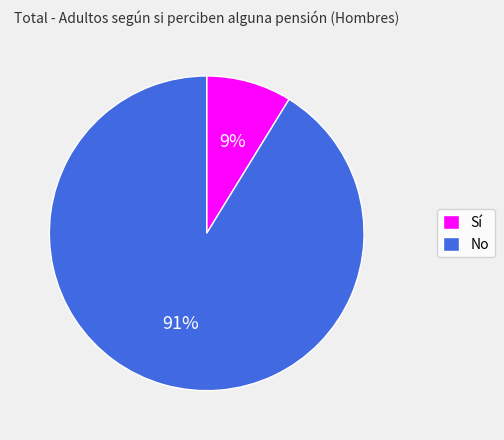

What is the smallest slice in the pie chart?

Sí